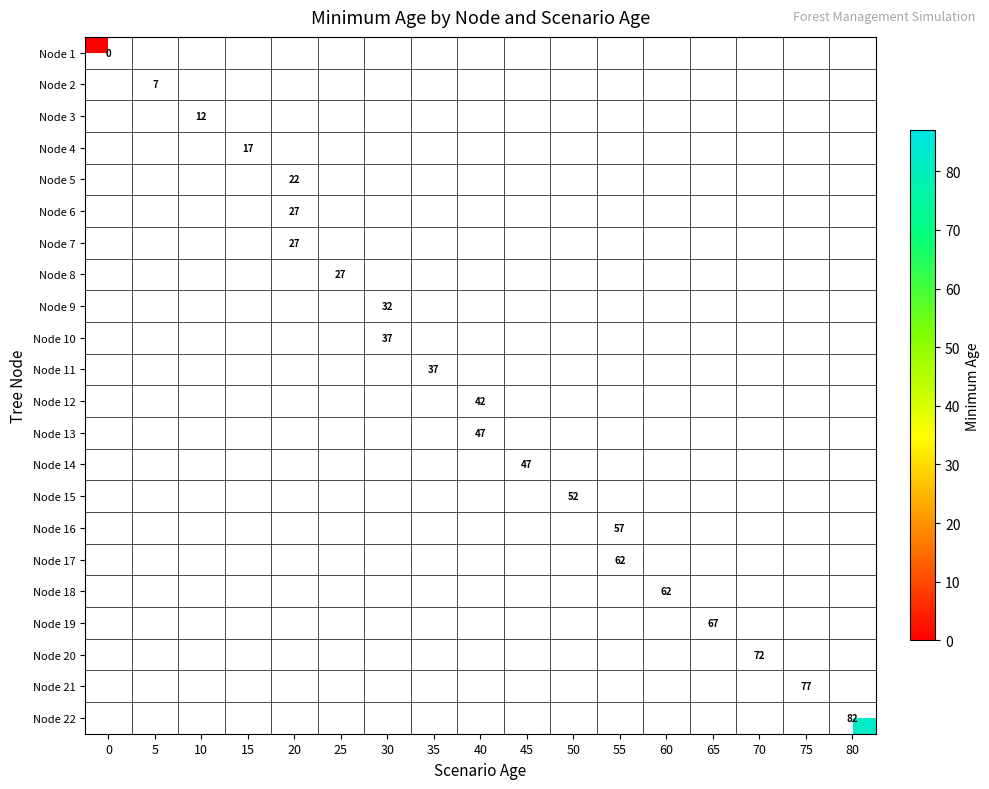

At 45, list the series in order from largest to smallest.

Node 1, Node 2, Node 3, Node 4, Node 5, Node 6, Node 7, Node 8, Node 9, Node 10, Node 11, Node 12, Node 13, Node 14, Node 15, Node 16, Node 17, Node 18, Node 19, Node 20, Node 21, Node 22